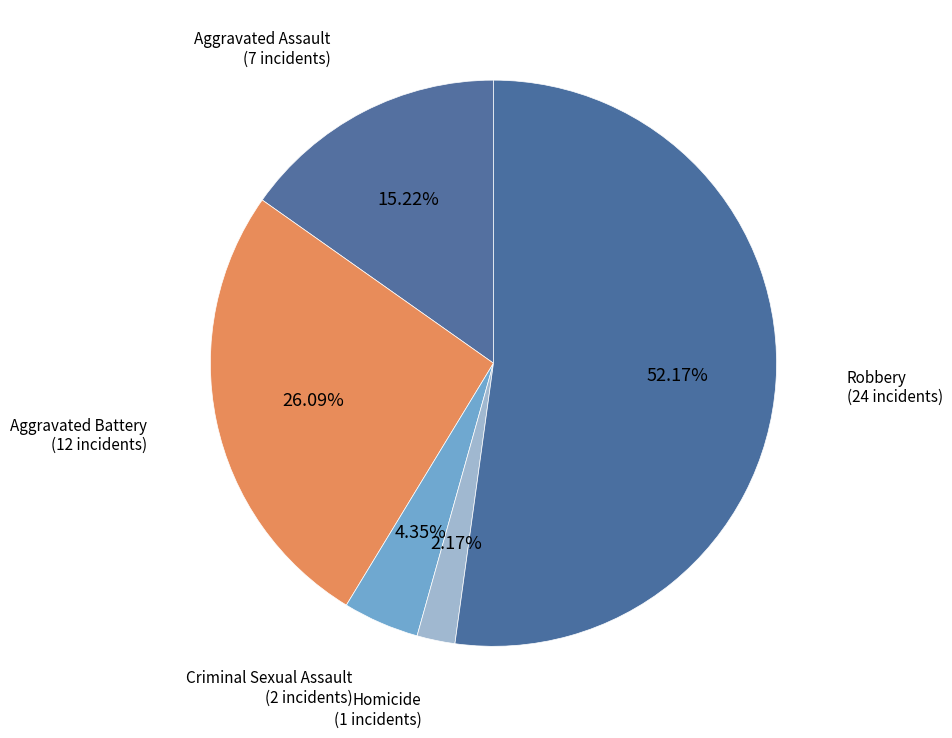

How many slices are in this pie chart?

5